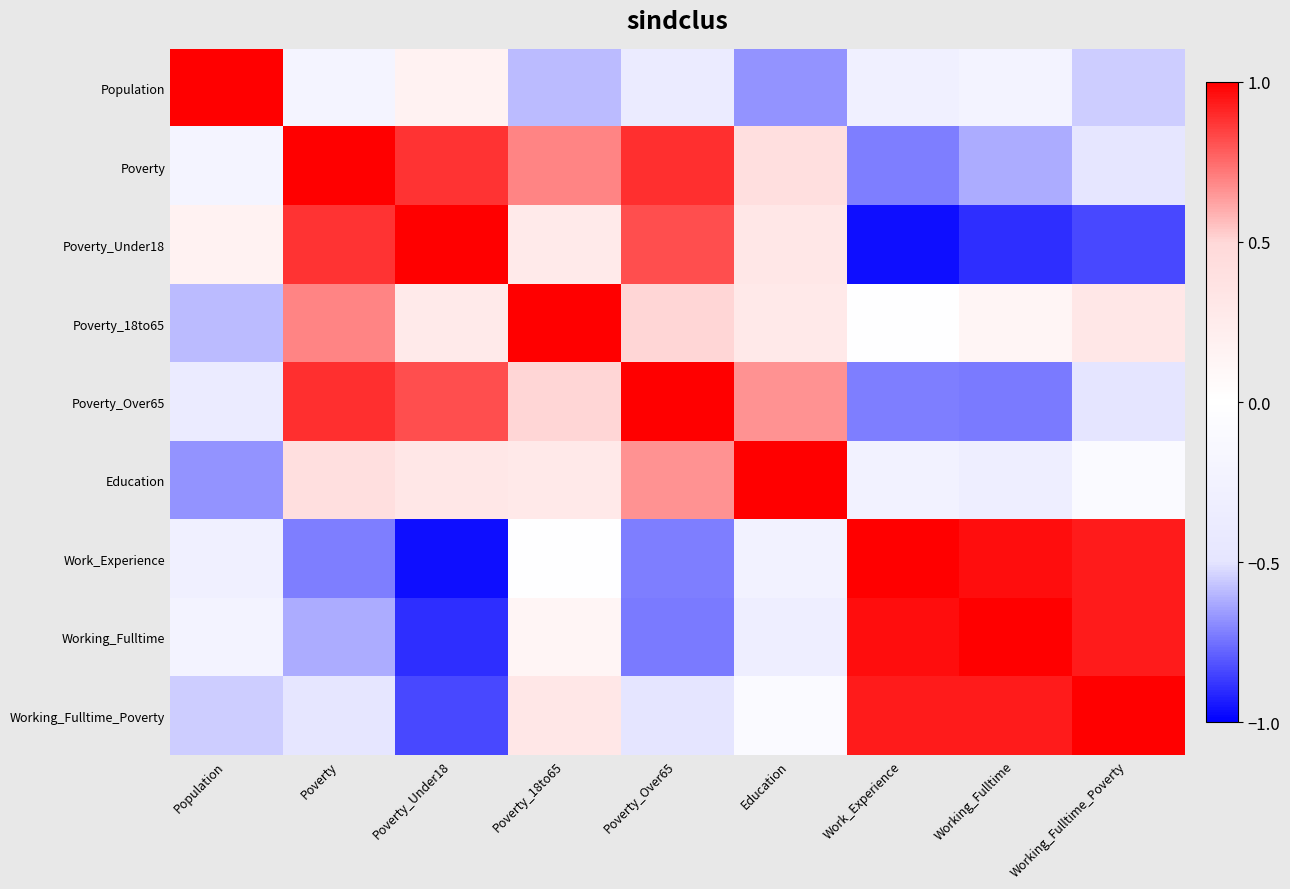

Reading right to left, list all the values displayed in this chart.

Population: Working_Fulltime_Poverty=-0.5	Working_Fulltime=-0.2	Work_Experience=-0.3	Education=-0.7	Poverty_Over65=-0.4	Poverty_18to65=-0.6	Poverty_Under18=0.2	Poverty=-0.2	Population=1.0
Poverty: Working_Fulltime_Poverty=-0.5	Working_Fulltime=-0.6	Work_Experience=-0.7	Education=0.4	Poverty_Over65=0.9	Poverty_18to65=0.7	Poverty_Under18=0.9	Poverty=1.0	Population=-0.2
Poverty_Under18: Working_Fulltime_Poverty=-0.8	Working_Fulltime=-0.9	Work_Experience=-1.0	Education=0.3	Poverty_Over65=0.8	Poverty_18to65=0.3	Poverty_Under18=1.0	Poverty=0.9	Population=0.2
Poverty_18to65: Working_Fulltime_Poverty=0.3	Working_Fulltime=0.1	Work_Experience=-0.0	Education=0.3	Poverty_Over65=0.5	Poverty_18to65=1.0	Poverty_Under18=0.3	Poverty=0.7	Population=-0.6
Poverty_Over65: Working_Fulltime_Poverty=-0.5	Working_Fulltime=-0.7	Work_Experience=-0.7	Education=0.7	Poverty_Over65=1.0	Poverty_18to65=0.5	Poverty_Under18=0.8	Poverty=0.9	Population=-0.4
Education: Working_Fulltime_Poverty=-0.1	Working_Fulltime=-0.3	Work_Experience=-0.3	Education=1.0	Poverty_Over65=0.7	Poverty_18to65=0.3	Poverty_Under18=0.3	Poverty=0.4	Population=-0.7
Work_Experience: Working_Fulltime_Poverty=0.9	Working_Fulltime=1.0	Work_Experience=1.0	Education=-0.3	Poverty_Over65=-0.7	Poverty_18to65=-0.0	Poverty_Under18=-1.0	Poverty=-0.7	Population=-0.3
Working_Fulltime: Working_Fulltime_Poverty=0.9	Working_Fulltime=1.0	Work_Experience=1.0	Education=-0.3	Poverty_Over65=-0.7	Poverty_18to65=0.1	Poverty_Under18=-0.9	Poverty=-0.6	Population=-0.2
Working_Fulltime_Poverty: Working_Fulltime_Poverty=1.0	Working_Fulltime=0.9	Work_Experience=0.9	Education=-0.1	Poverty_Over65=-0.5	Poverty_18to65=0.3	Poverty_Under18=-0.8	Poverty=-0.5	Population=-0.5